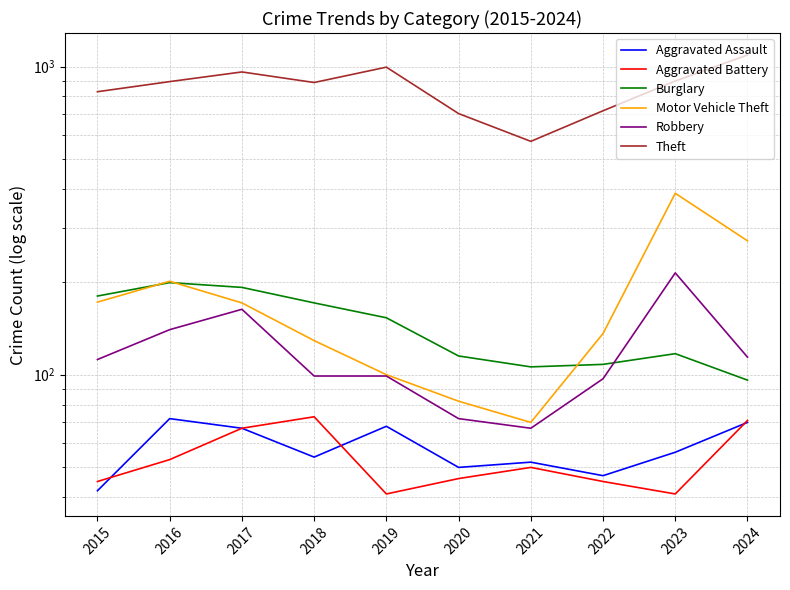

How many interior local valleys does the Aggravated Assault series have?

3